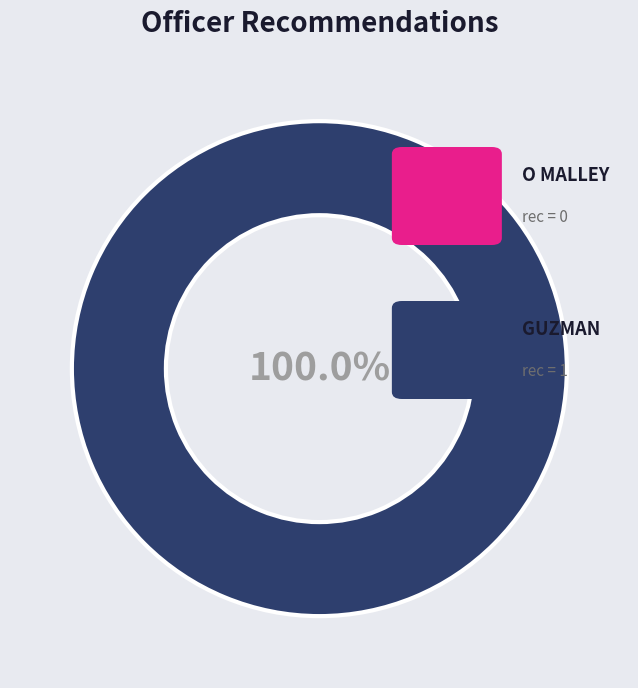

To the nearest percent, what is the difference between the largest and smallest slice percentages?

100%